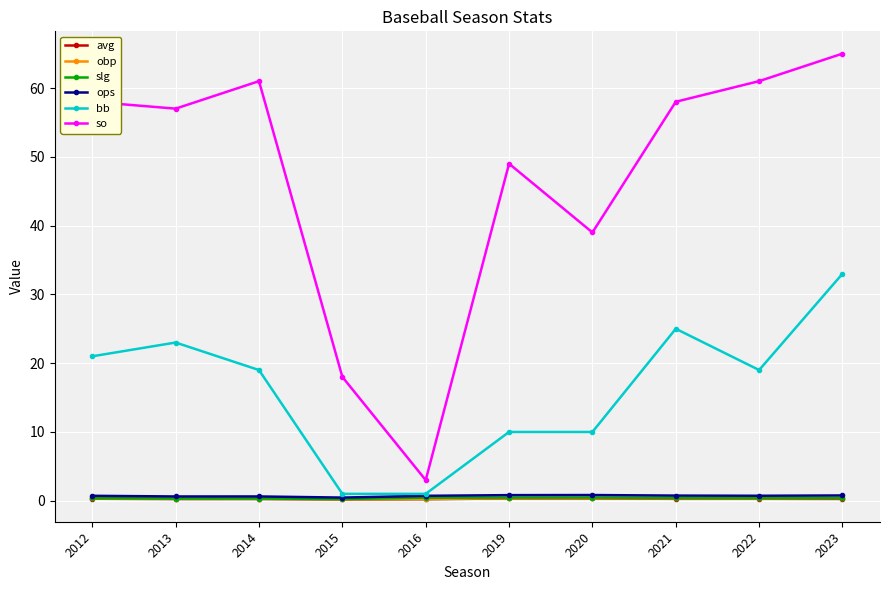

True or false: ops and obp intersect in this chart.

False